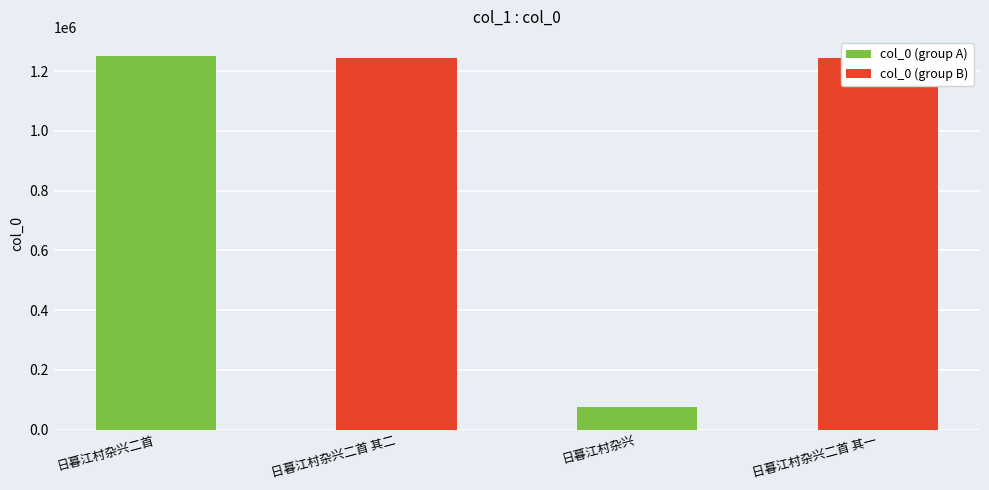

True or false: the data shows 824227 at 日暮江村杂兴二首 其一.

False